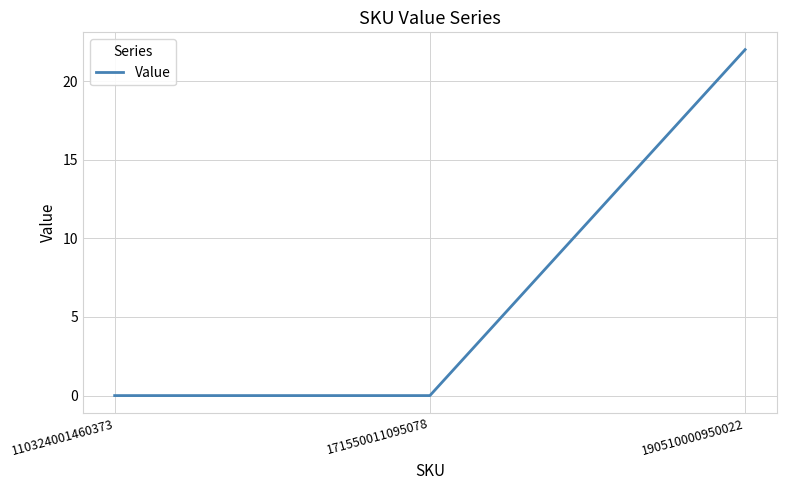

The value at 110324001460373 is -14. True or false?

False